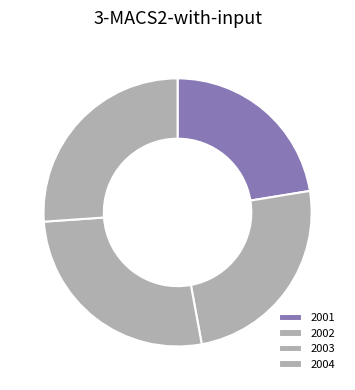

Which has a higher value, 2003 or 2001?

2003